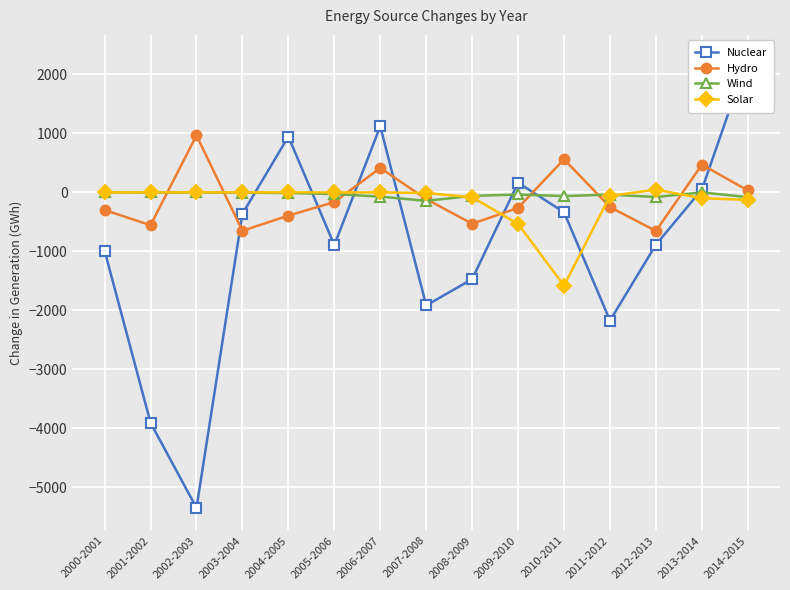

What is the label of the 6th point from the right?

2009-2010